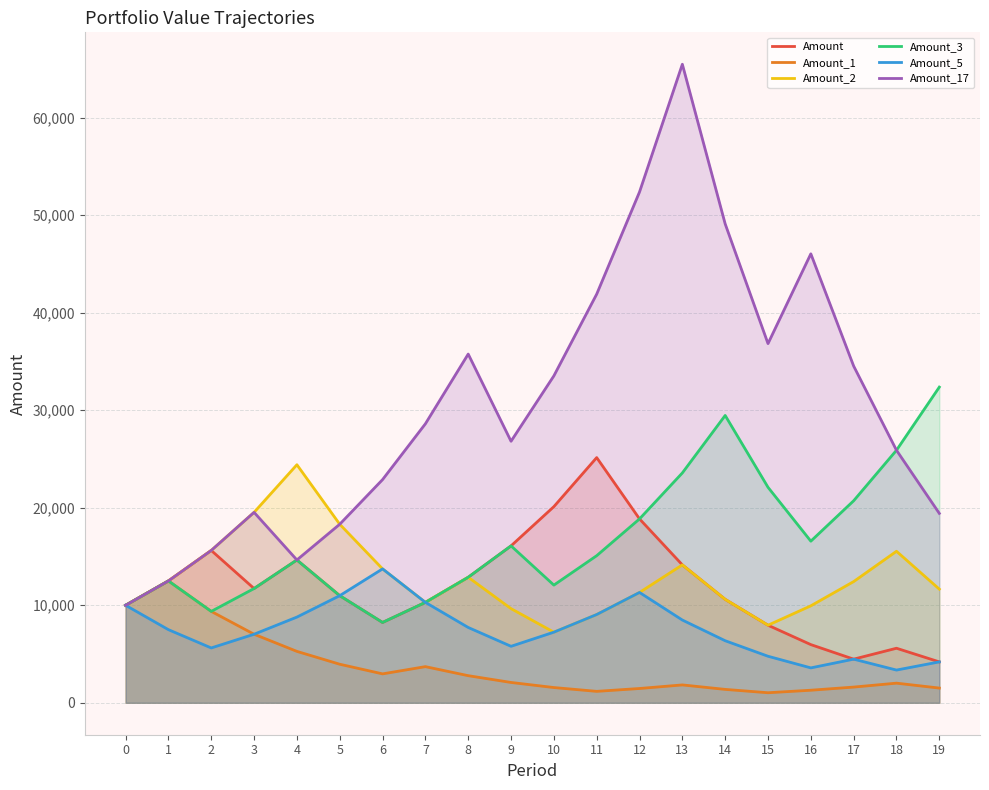

At which category does Amount reach its first local valley?

3